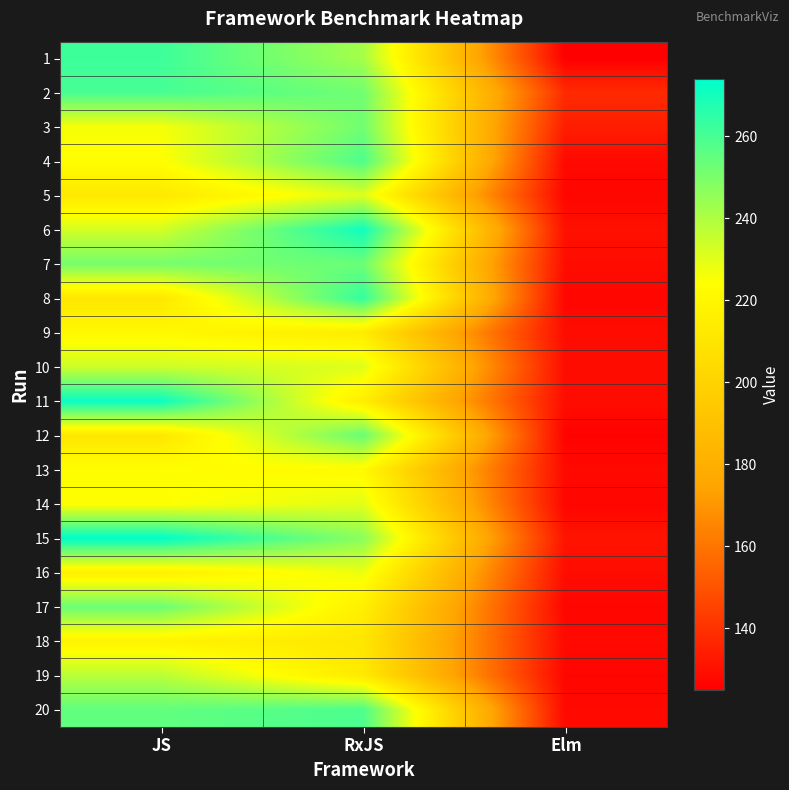

Between JS and RxJS, which is larger?

JS